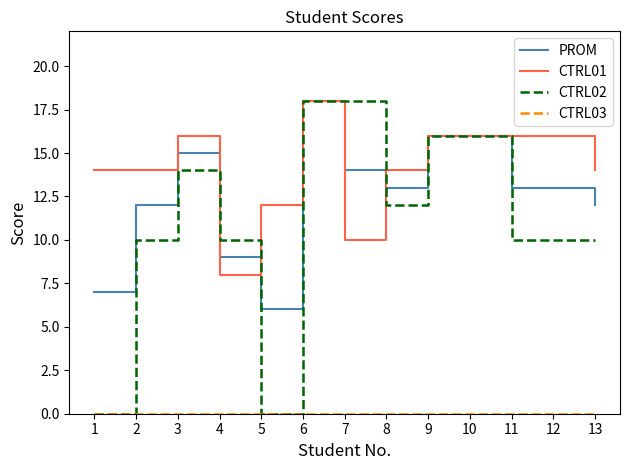

True or false: PROM has a value of 7 at 8.

False